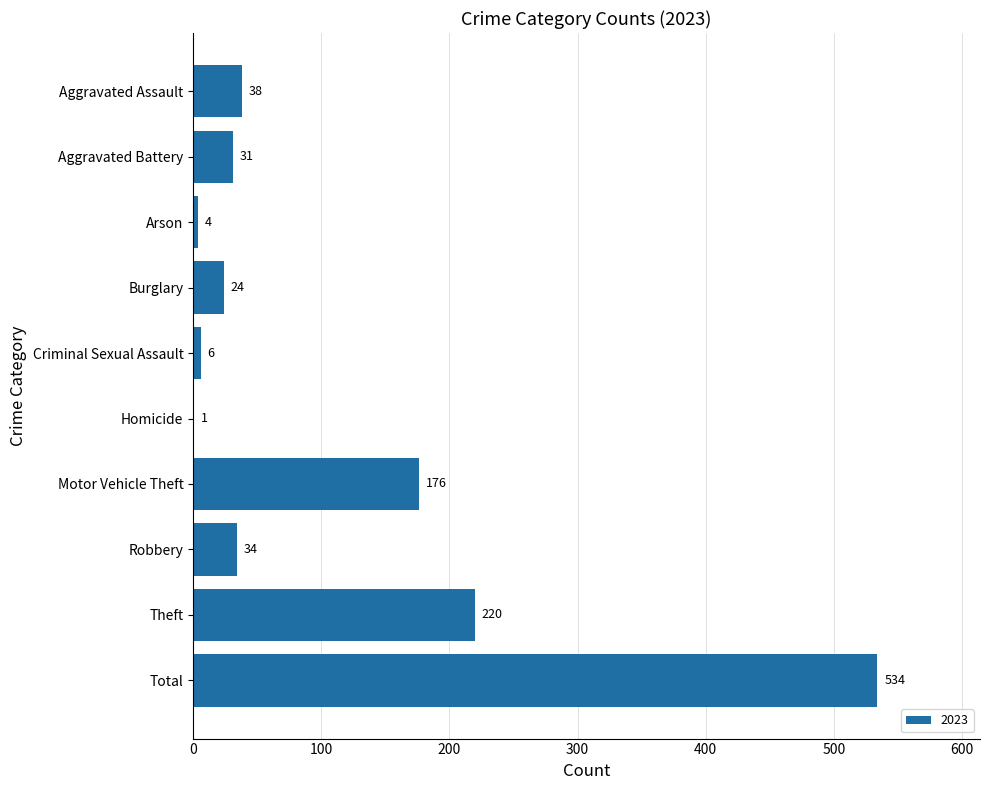

Which has a higher value, Motor Vehicle Theft or Criminal Sexual Assault?

Motor Vehicle Theft